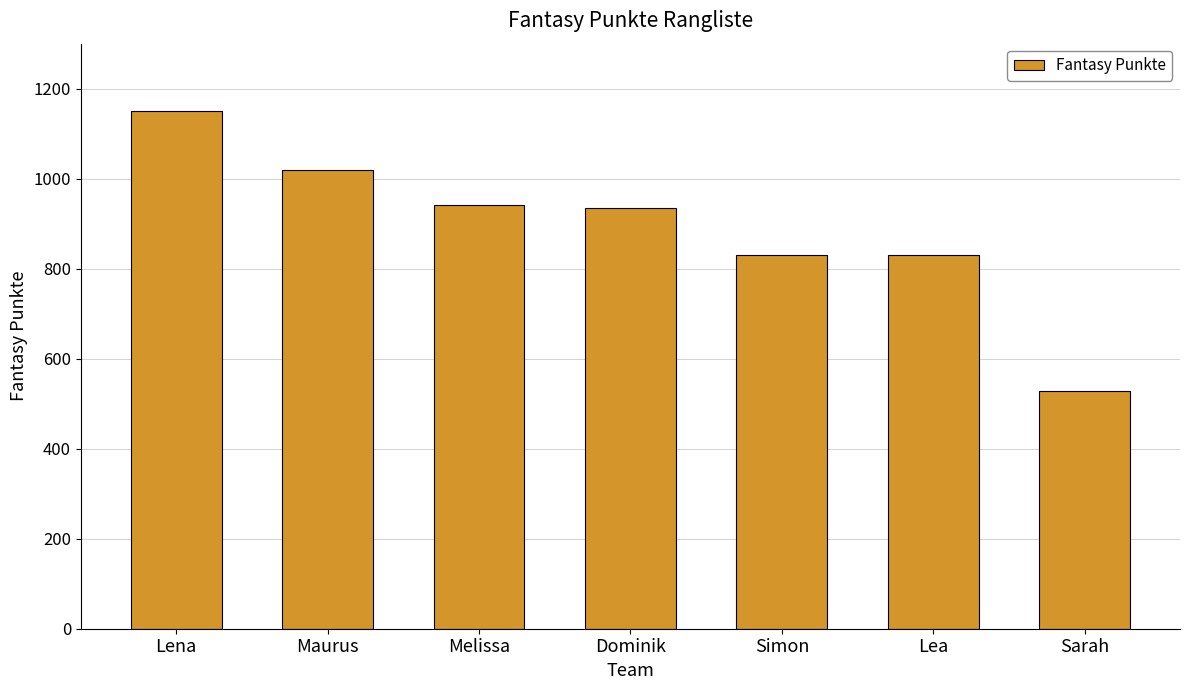

The value at Dominik is 377. True or false?

False